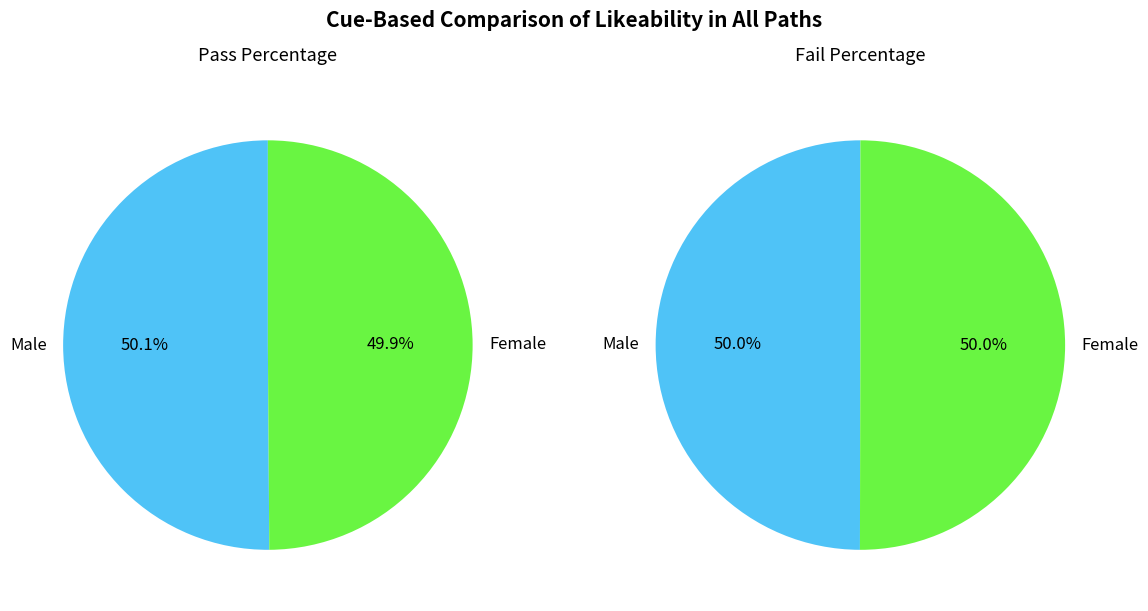

True or false: 3 accounts for 1% of the total.

False